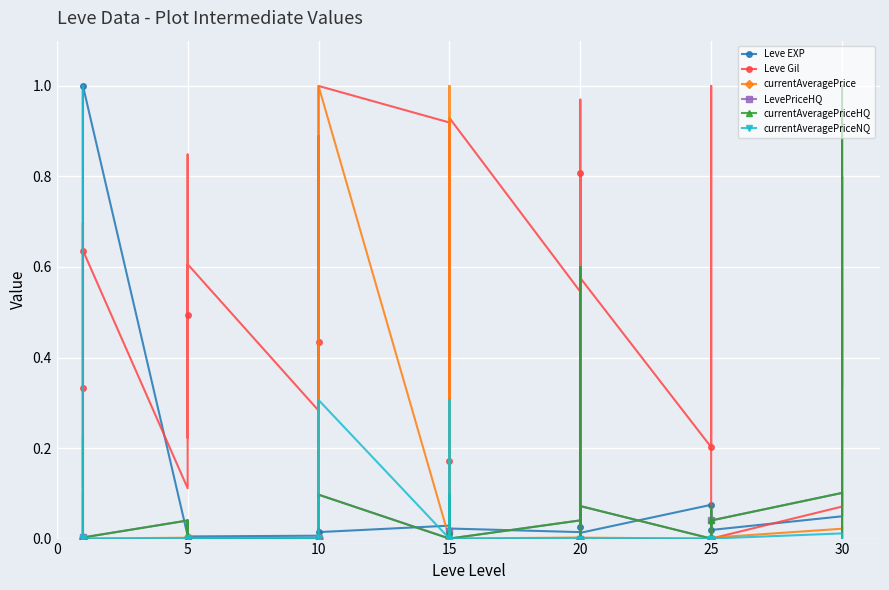

What is the label of the 23rd point from the right?

10